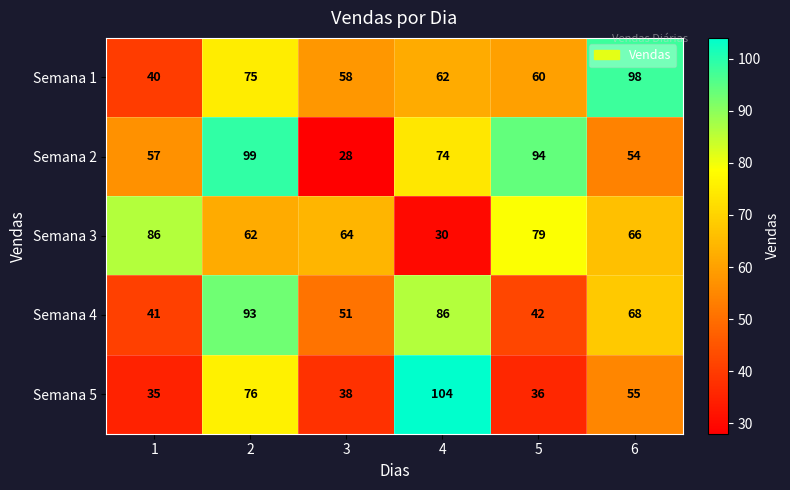

Which series has the largest total across all categories?

Semana 2